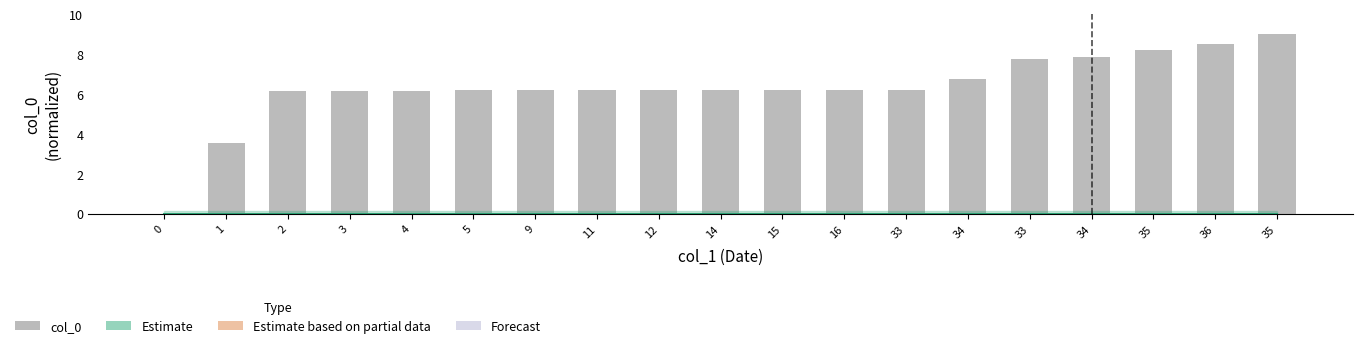

What is the total value across all series at 4?

6.2